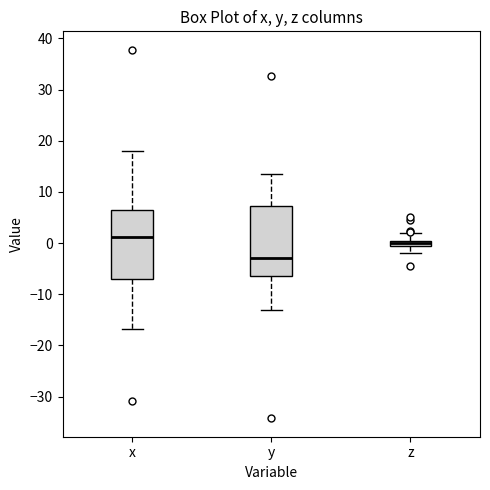

Where does the lower whisker of the box for x end on the y-axis? The values are not printed on the chart, so give them approximately, as read against the axis.

-17